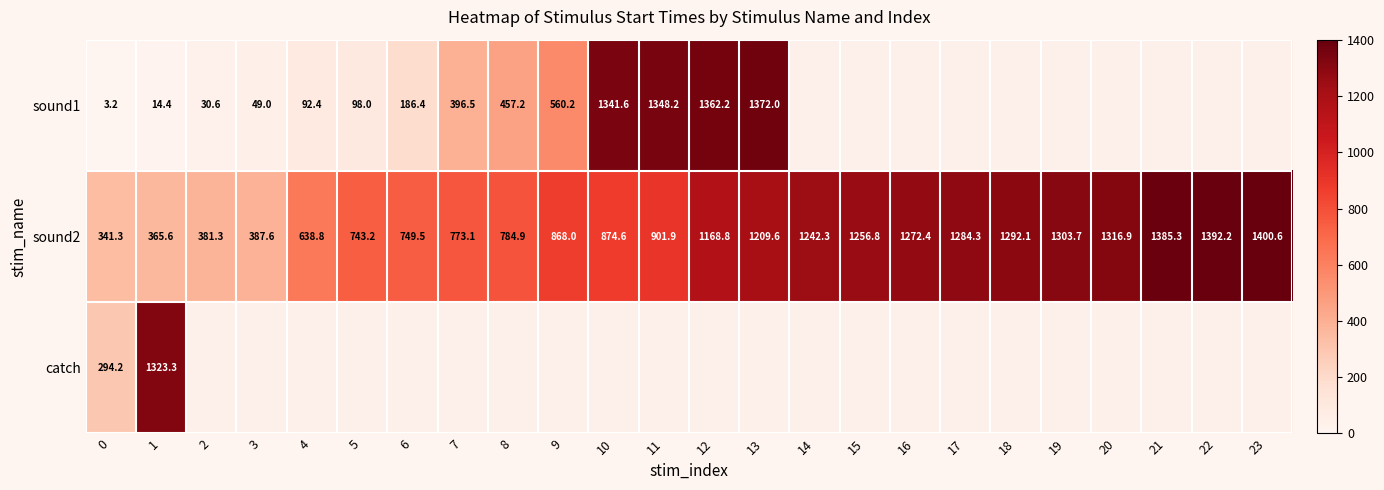

Is the value of sound2 at 3 greater than the value of sound1 at 9?

No